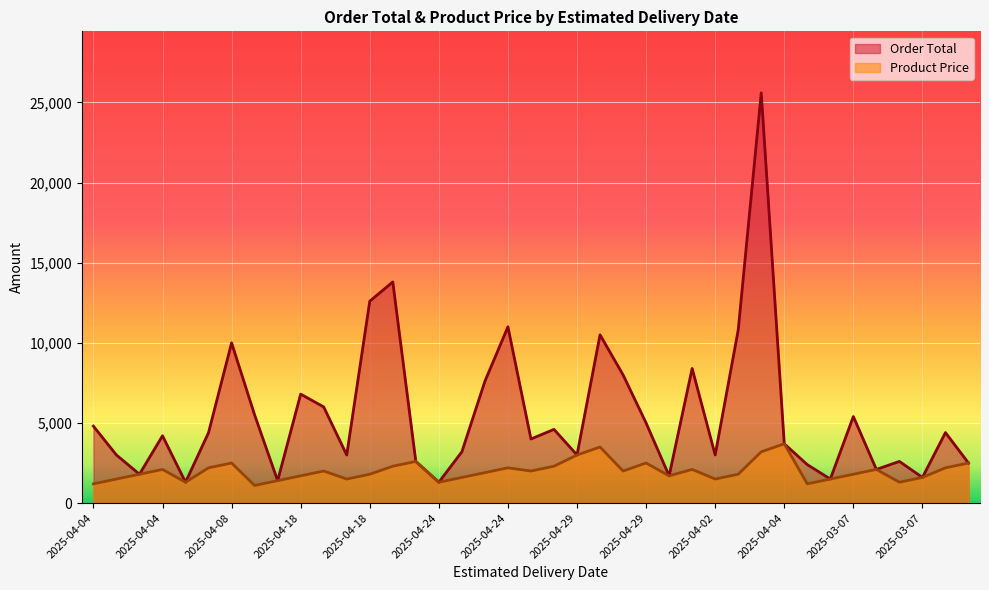

What is the maximum value for Order Total?

25600